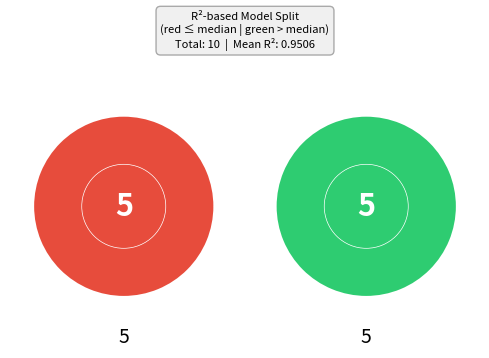

The model_1_15_4 slice represents 1% of the pie. True or false?

False